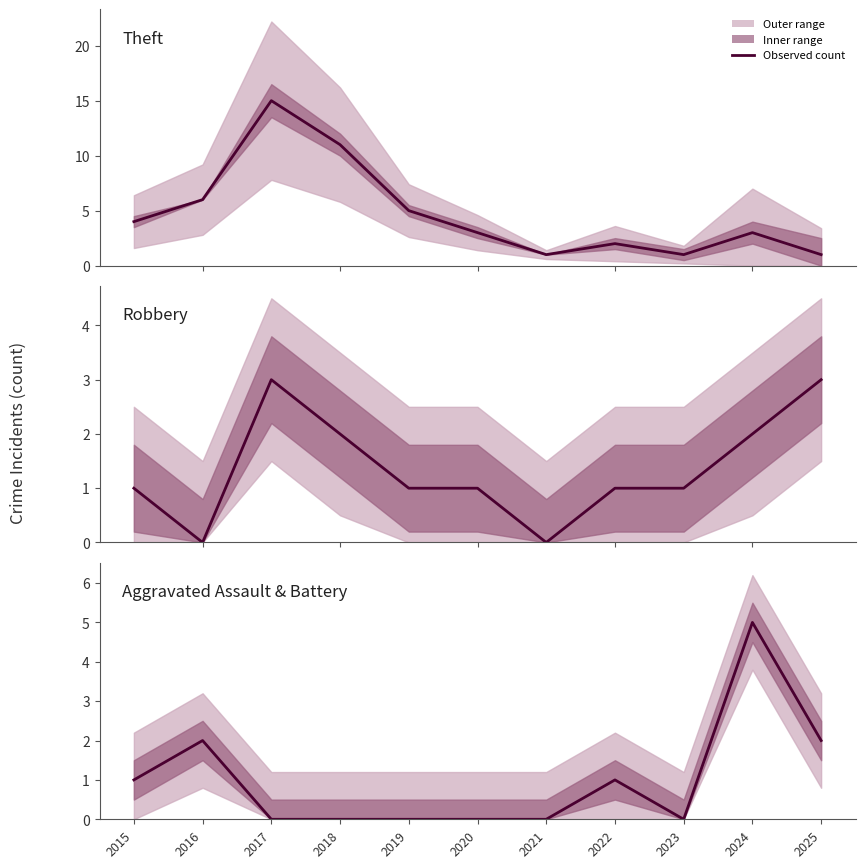

Is it true that Aggravated Assault+Battery equals 1 at 2015?

True